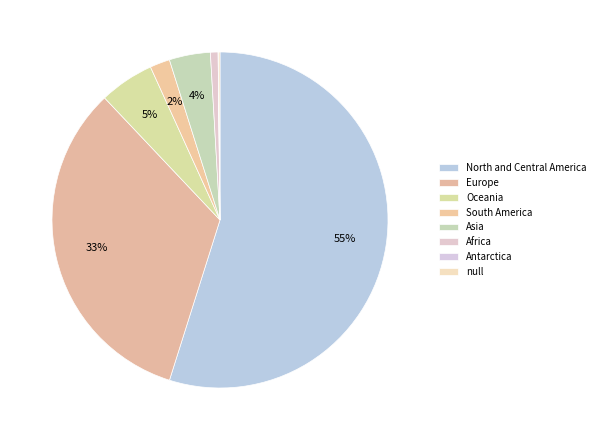

To the nearest percent, what is the difference between the largest and smallest slice percentages?

55%